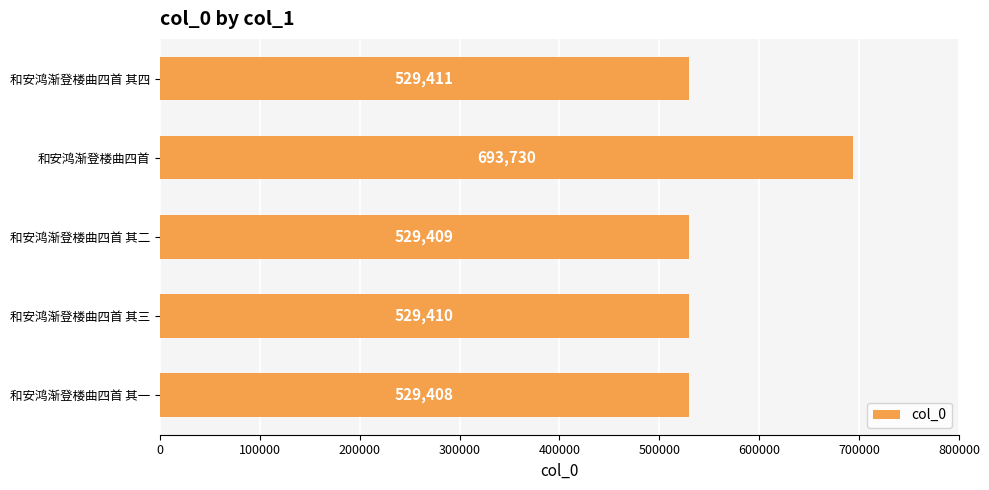

The value at 和安鸿渐登楼曲四首 其四 is 764606. True or false?

False